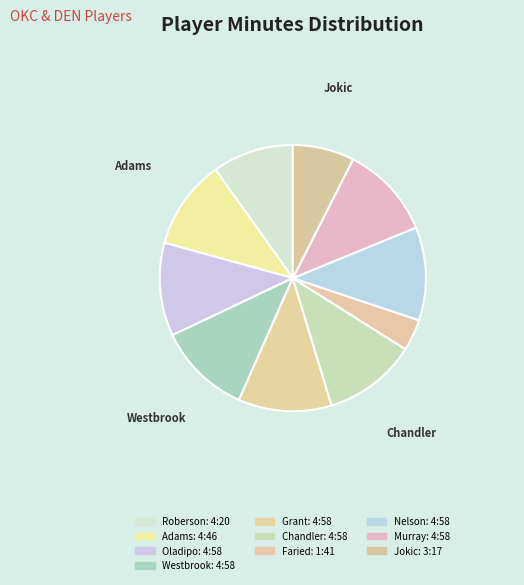

Which category has the biggest portion of the pie?

Victor Oladipo